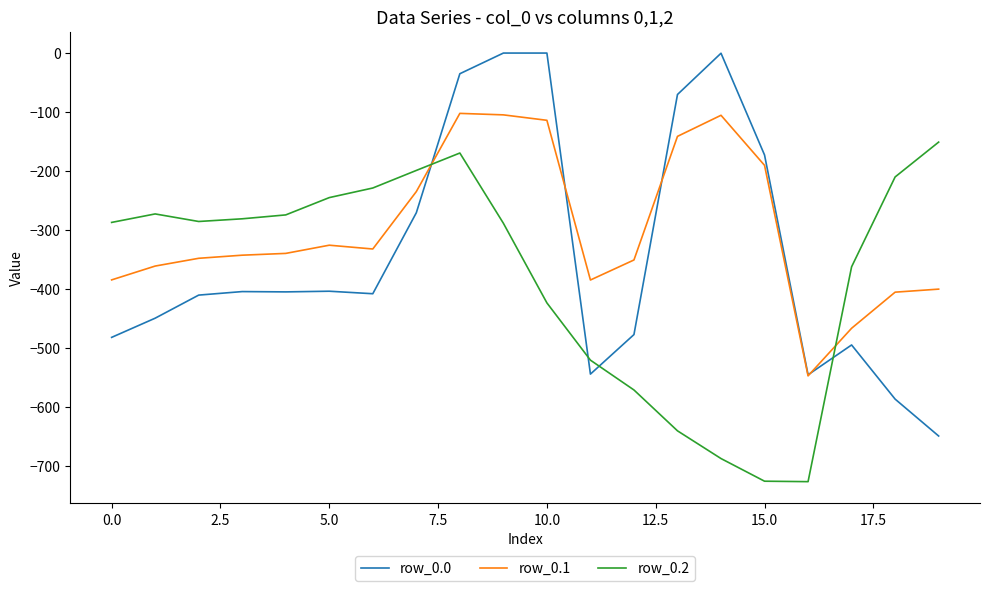

Rank the series by their maximum value, from lowest to highest.

row_0.2, row_0.1, row_0.0